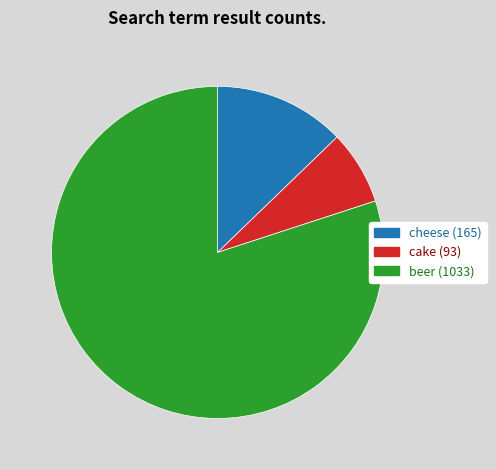

True or false: beer accounts for 80% of the total.

True